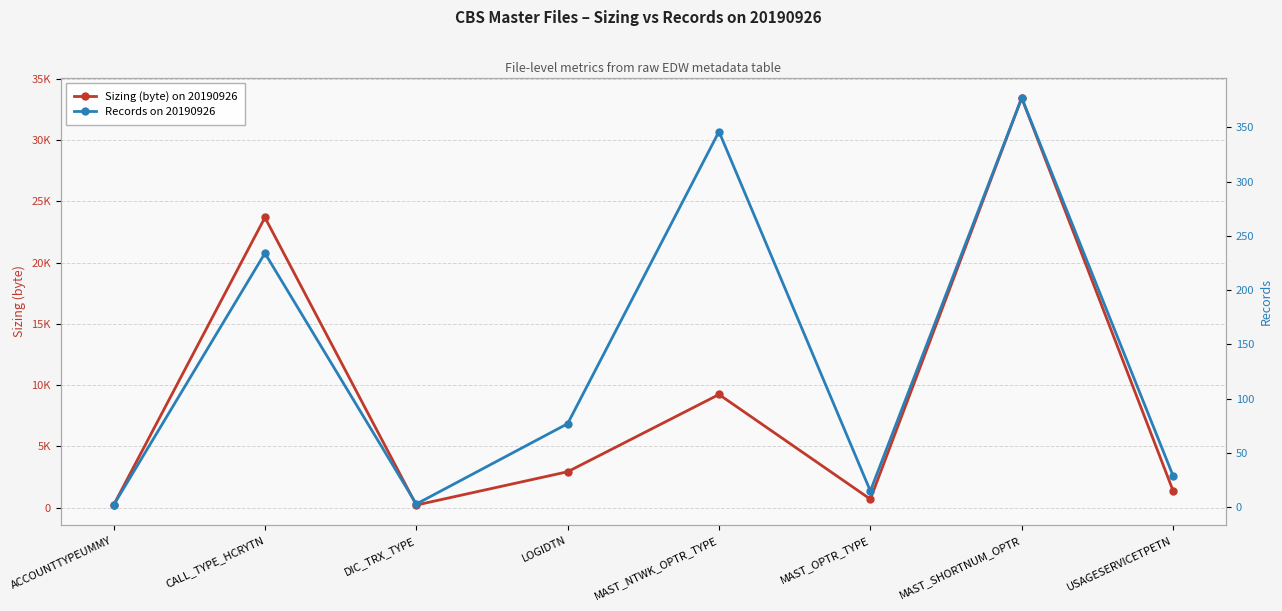

Between LOGIDTN and USAGESERVICETPETN, which series saw the biggest shift?

Sizing (byte) on 20190926